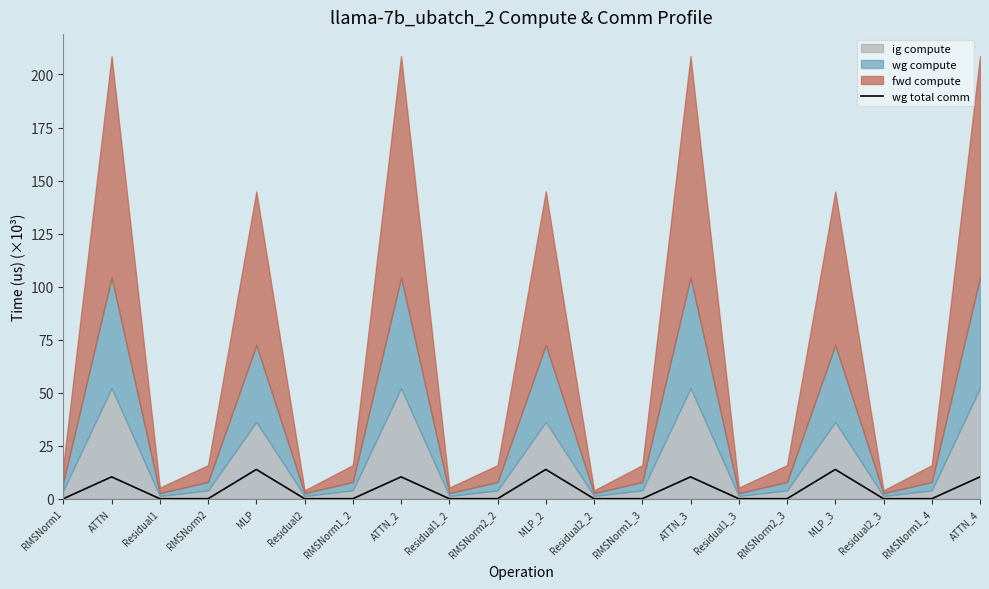

The value at Residual1 is -5.0. True or false?

False